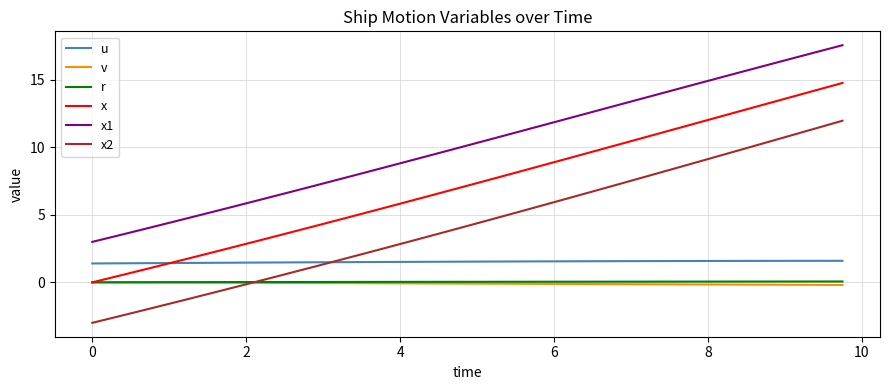

True or false: u and x1 cross at least once.

False